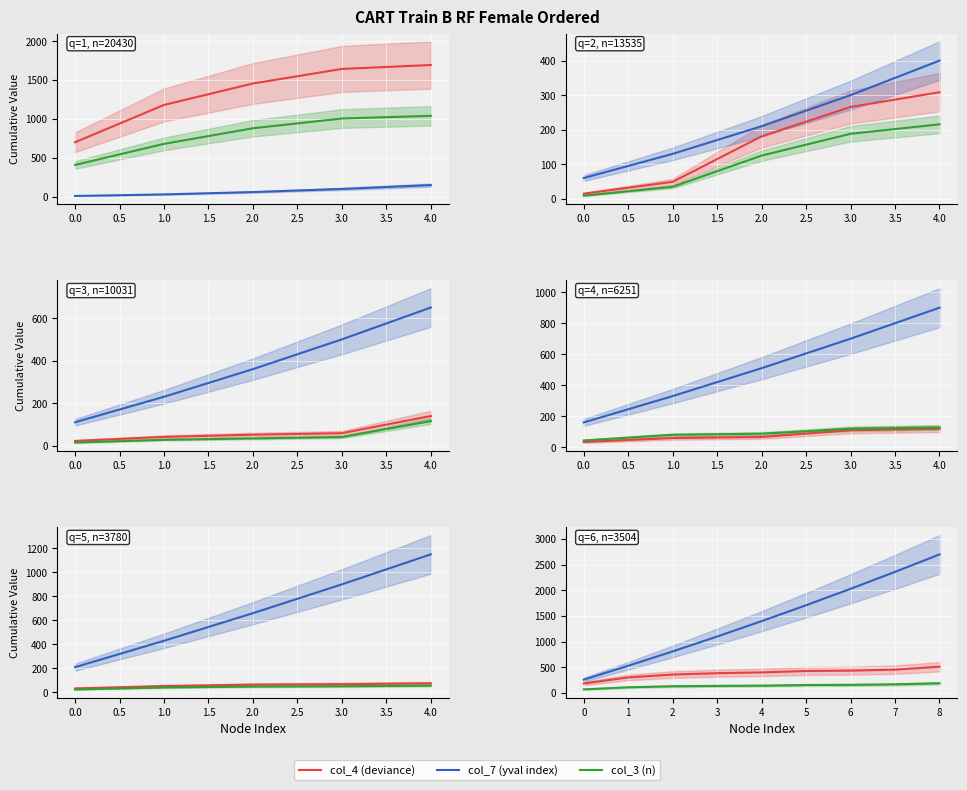

Rank the series at 1 from highest to lowest value.

col_7 (yval index), col_4 (deviance), col_3 (n)